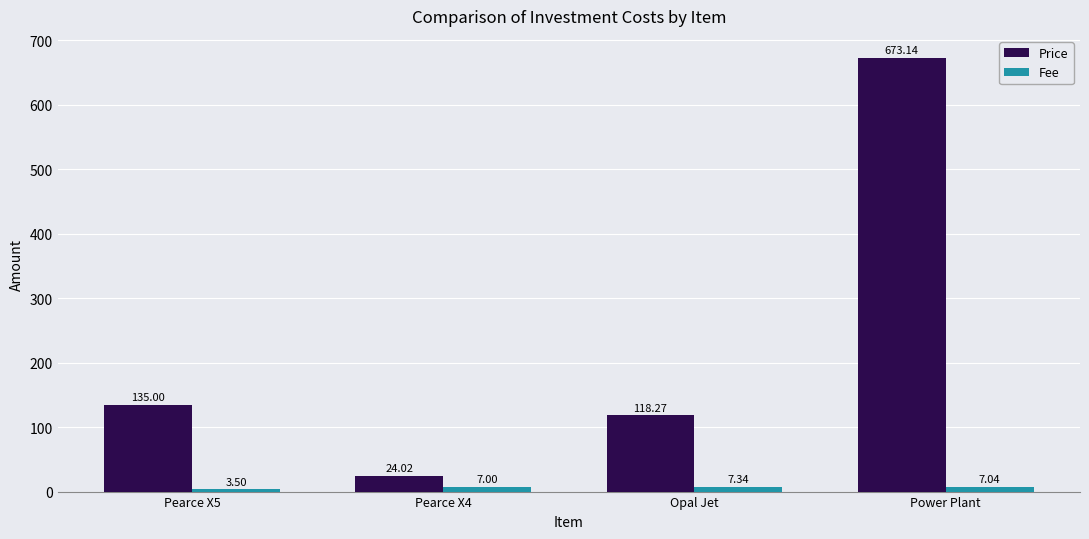

Rank the series by their maximum value, from lowest to highest.

Fee, Price